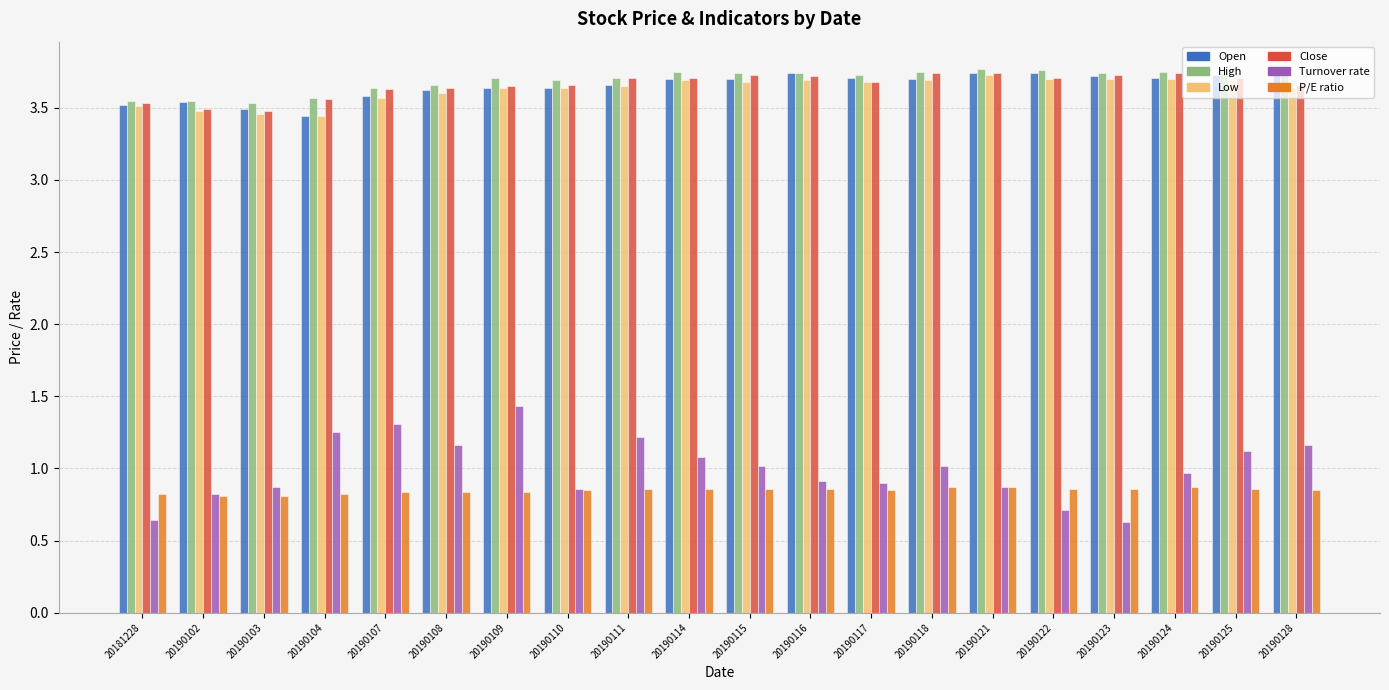

Does the chart contain any negative values?

No